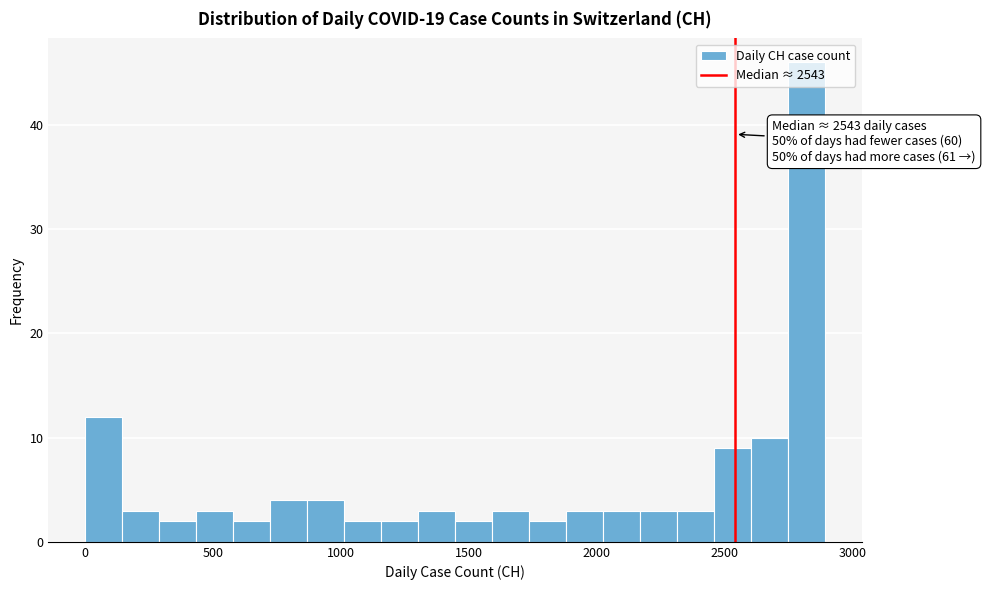

Around what value on the x-axis is the tallest bar? Give the approximate position of its centre, as read against the axis.

2800